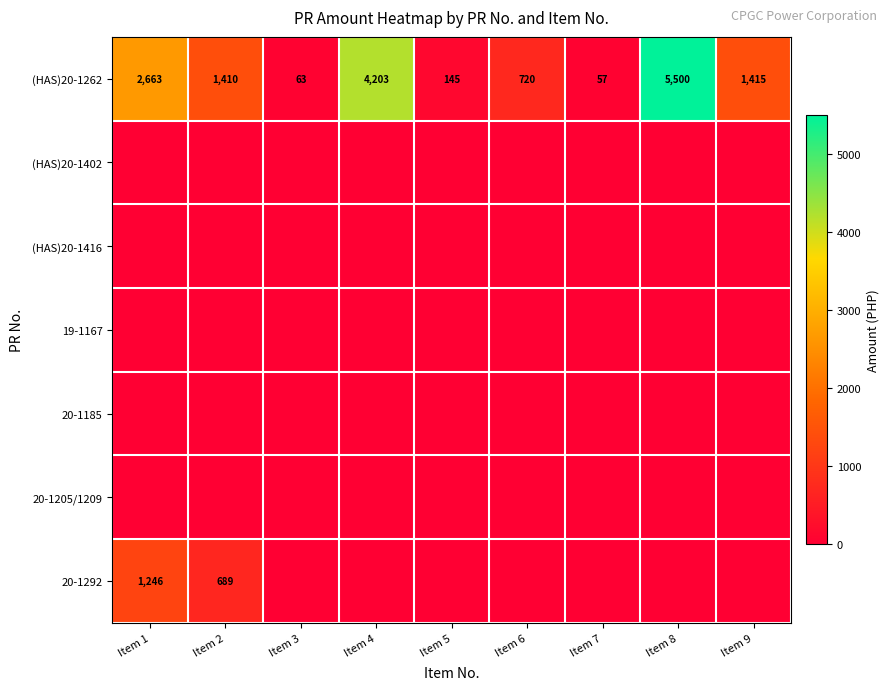

At which label is (HAS)20-1262 closest to 2778?

Item 1